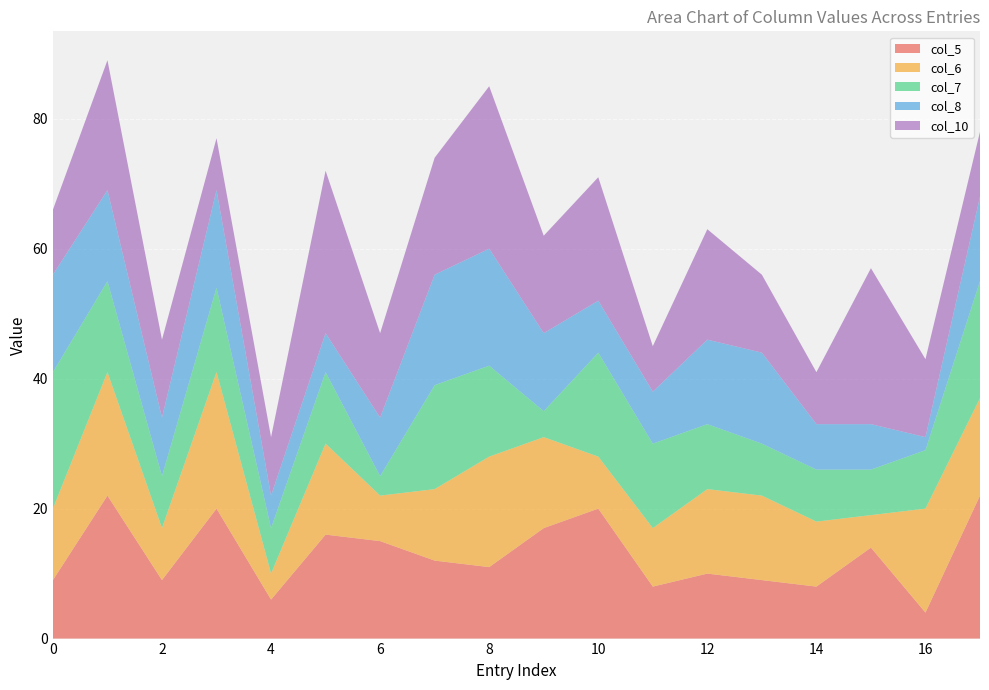

Reading left to right, extract all data points from this chart.

col_5: 0=9	1=22	2=9	3=20	4=6	5=16	6=15	7=12	8=11	9=17	10=20	11=8	12=10	13=9	14=8	15=14	16=4	17=22
col_6: 0=11	1=19	2=8	3=21	4=4	5=14	6=7	7=11	8=17	9=14	10=8	11=9	12=13	13=13	14=10	15=5	16=16	17=15
col_7: 0=21	1=14	2=8	3=13	4=7	5=11	6=3	7=16	8=14	9=4	10=16	11=13	12=10	13=8	14=8	15=7	16=9	17=18
col_8: 0=15	1=14	2=9	3=15	4=5	5=6	6=9	7=17	8=18	9=12	10=8	11=8	12=13	13=14	14=7	15=7	16=2	17=13
col_10: 0=10	1=20	2=12	3=8	4=9	5=25	6=13	7=18	8=25	9=15	10=19	11=7	12=17	13=12	14=8	15=24	16=12	17=10